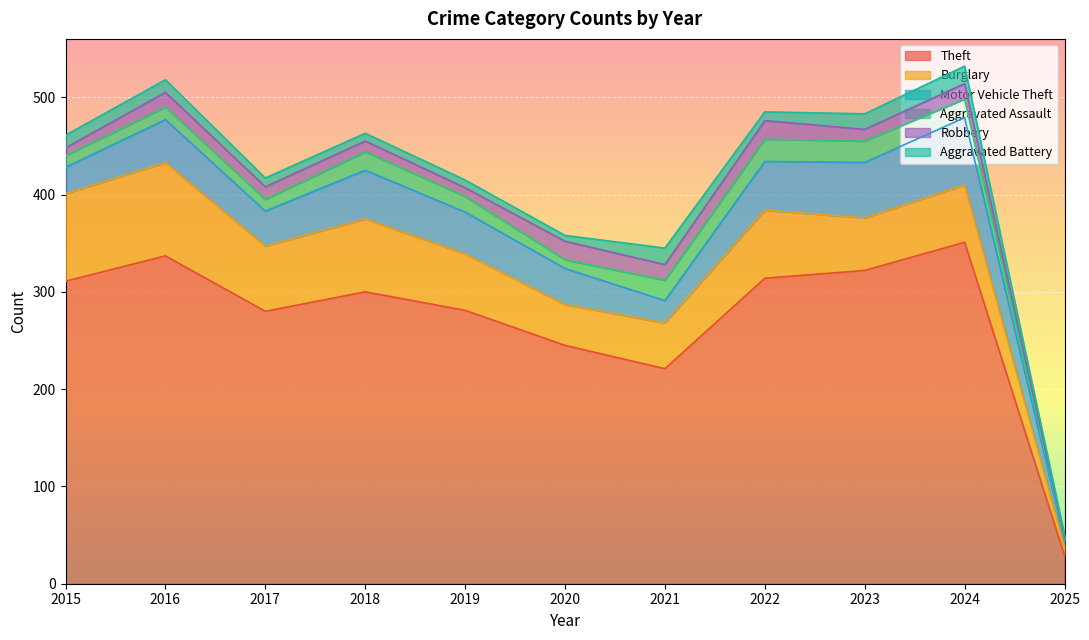

True or false: Motor Vehicle Theft has a value of 8 at 2015.

False